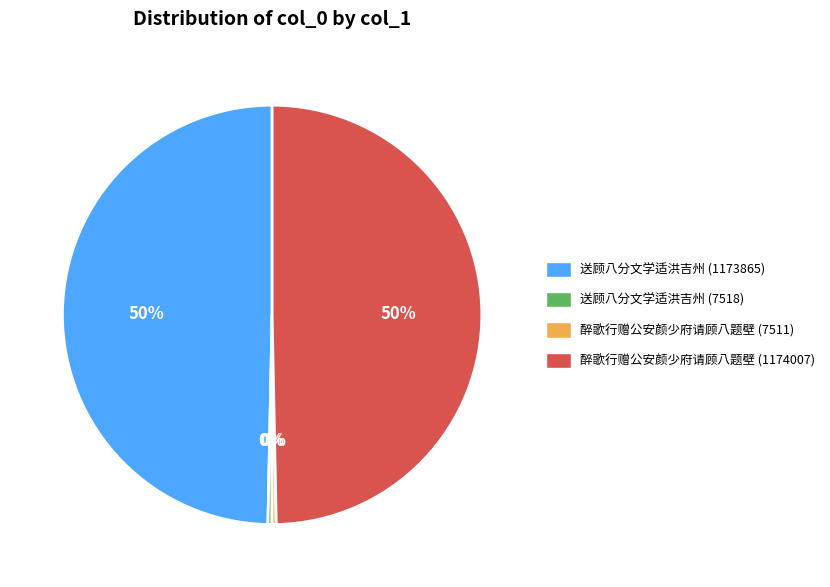

What percentage is the 送顾八分文学适洪吉州 (1173865) slice, to the nearest percent?

50%